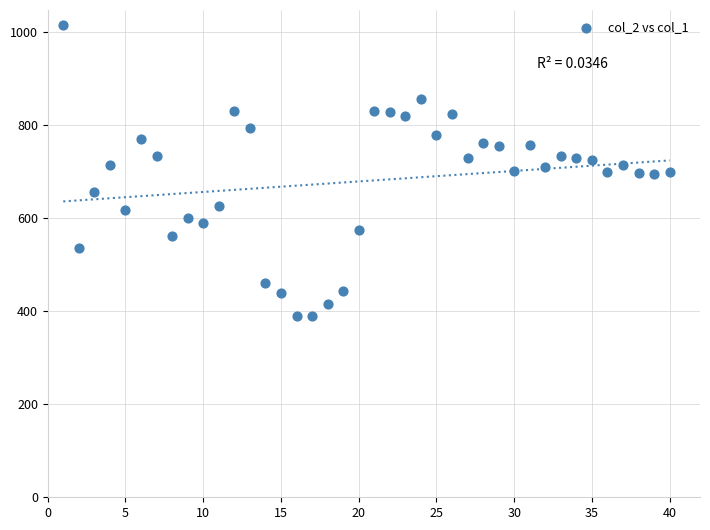

What is the range of Y values (max minus min)?

627